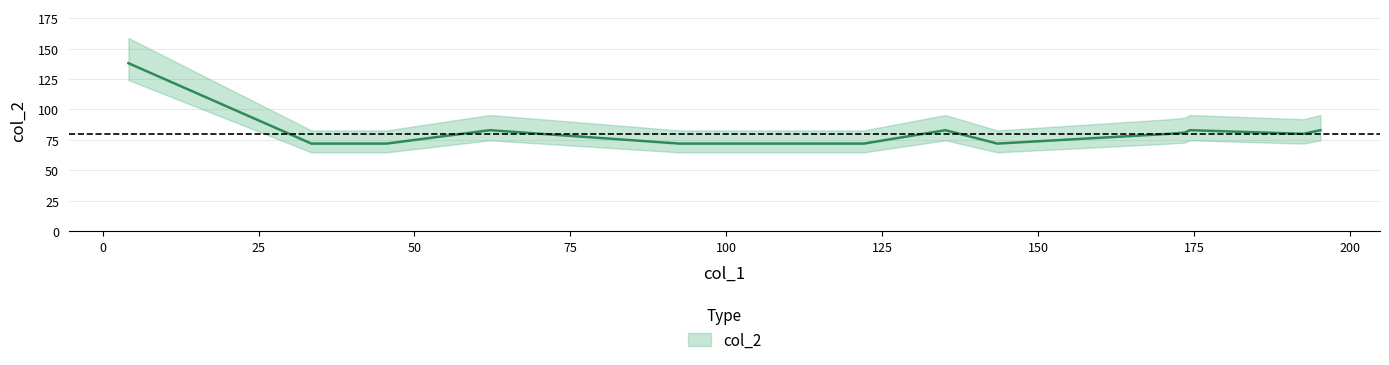

Rank the categories by value from lowest to highest.

33.467, 39.333, 92.467, 45.533, 99.667, 122.067, 143.467, 192.533, 171.067, 173.533, 135.133, 195.267, 62.067, 174.333, 4.133